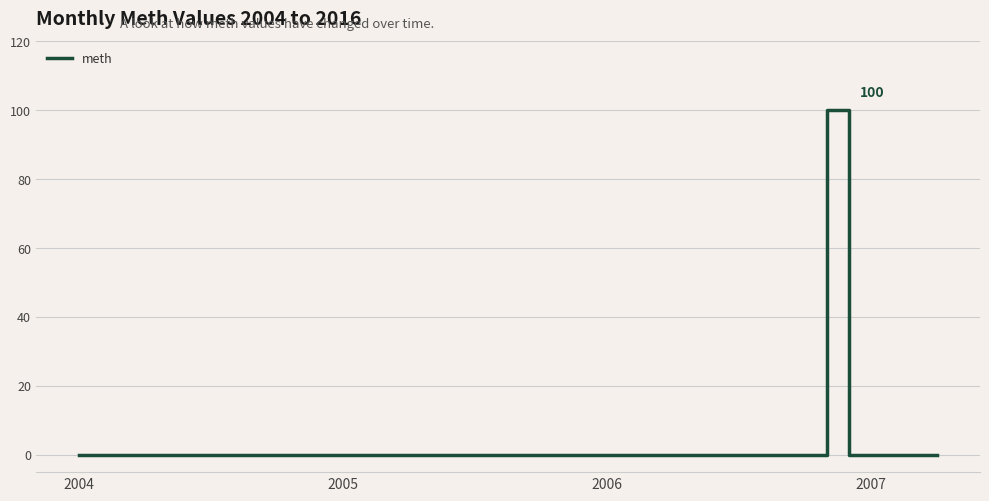

What is the maximum value shown in the chart?

100